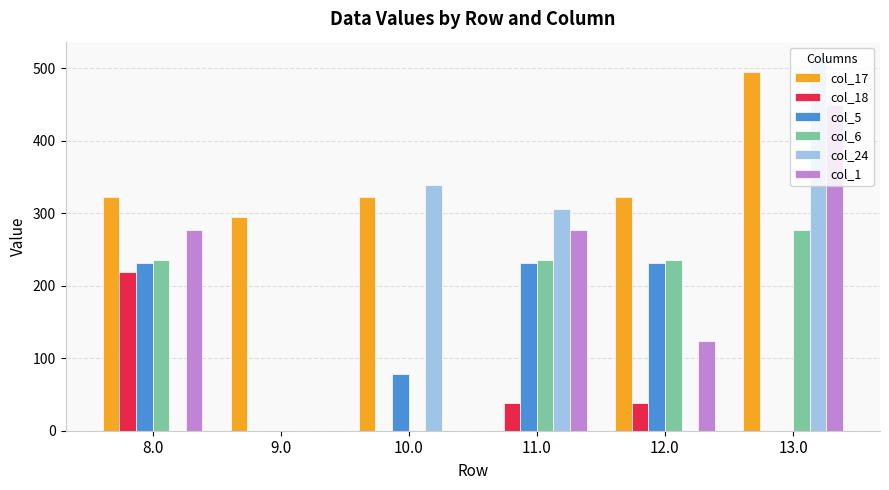

What is the sum of the col_17 values at 11.0 and 9.0?

294.6